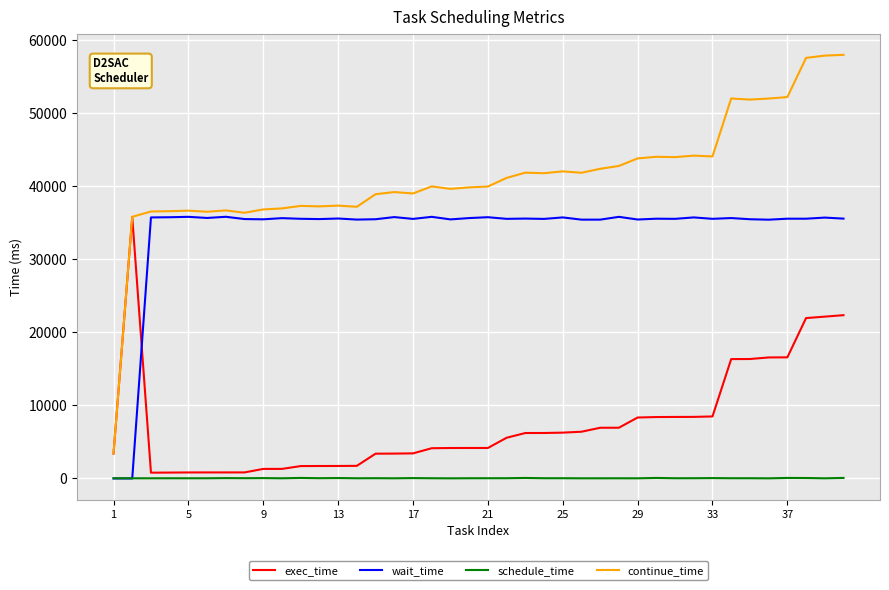

In continue_time, how many points are higher than both neighbors (excluding endpoints)?

11